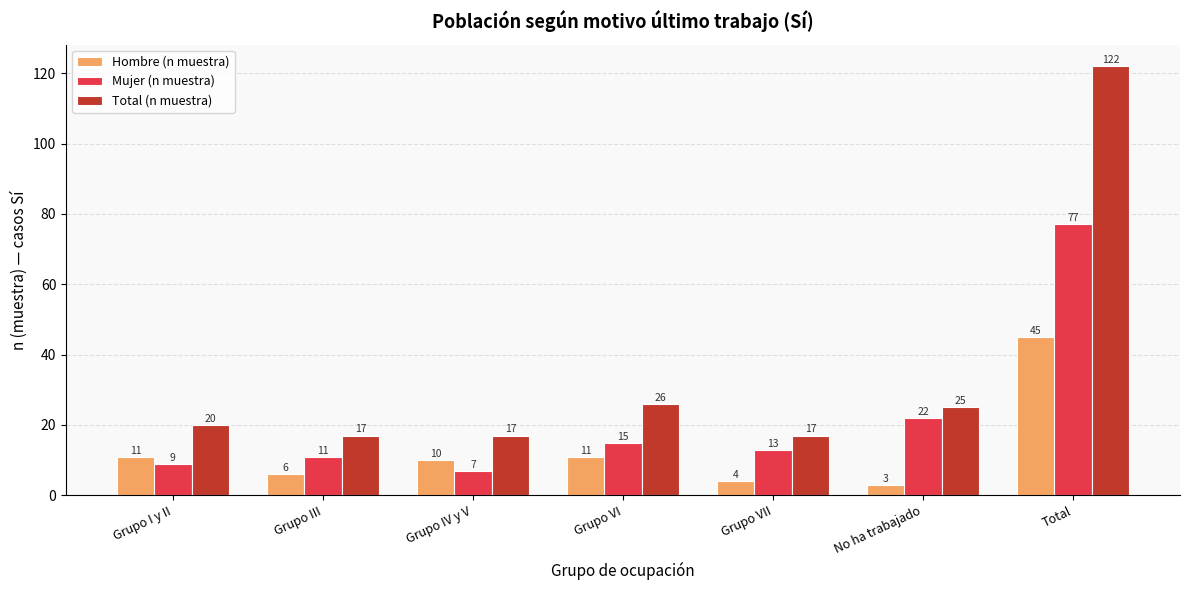

Which series has the largest total across all categories?

Total (n muestra)